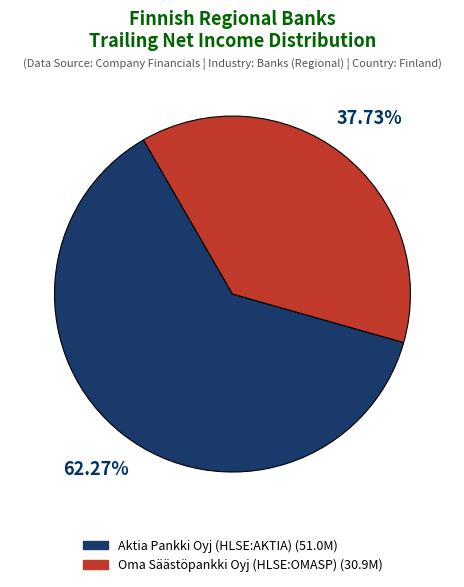

Count the number of slices in the pie.

2